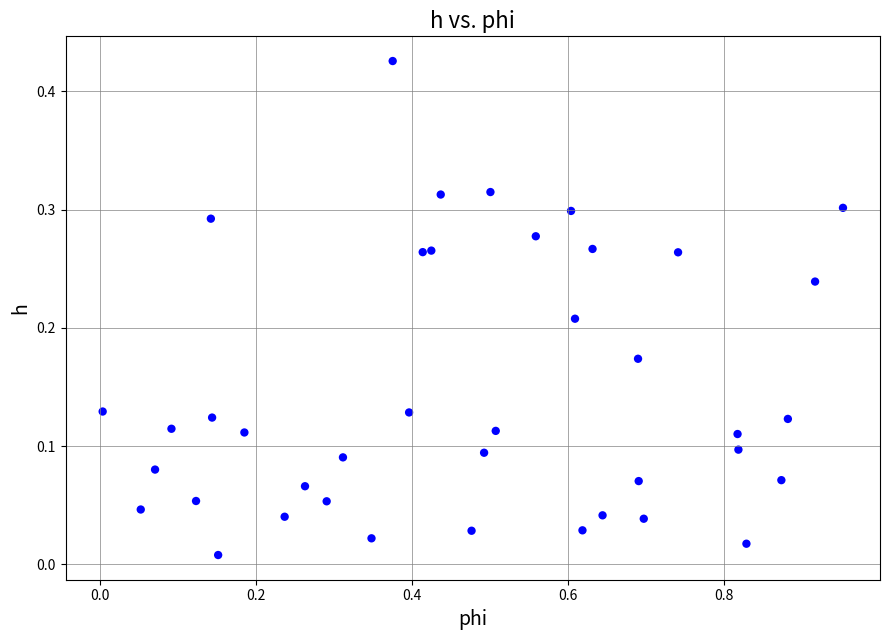

What is the range of X values (max minus min)?

0.9